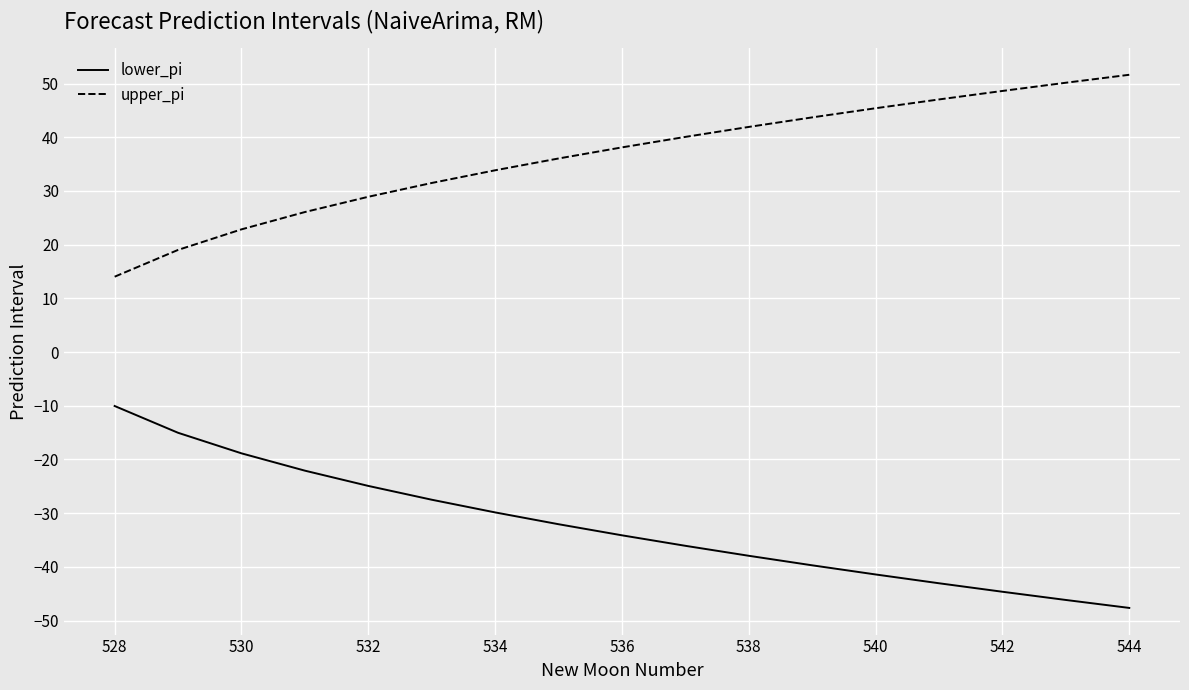

How many lines are shown in the chart?

2